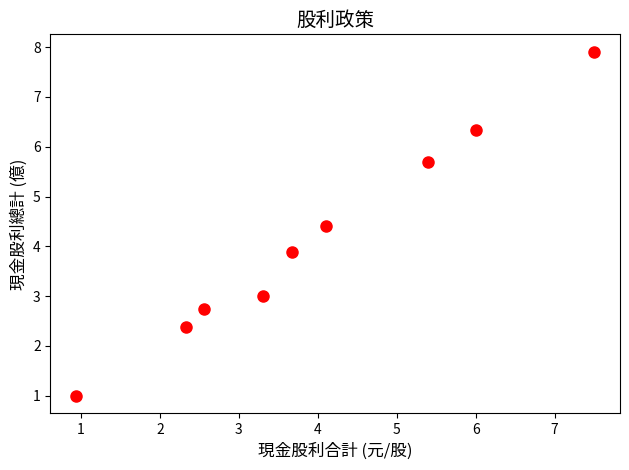

What is the average X value?

4.0